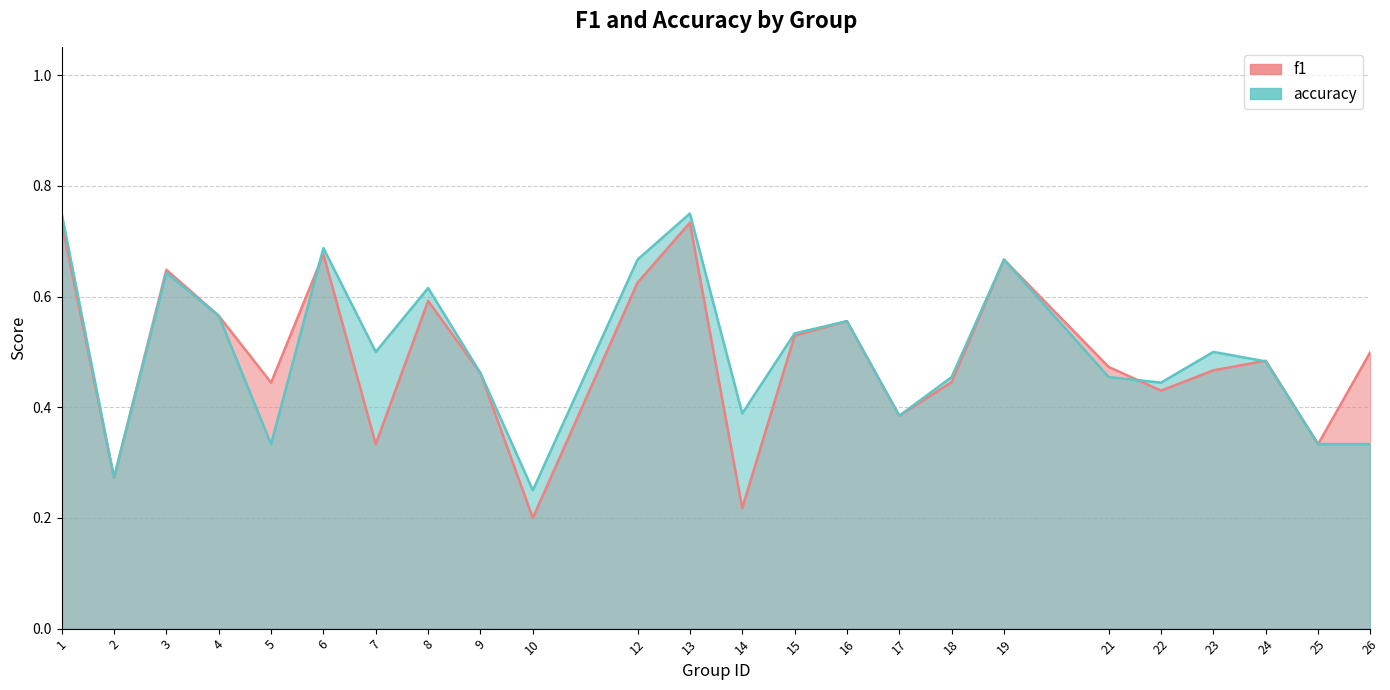

What is the total value across all series at 10?

0.5